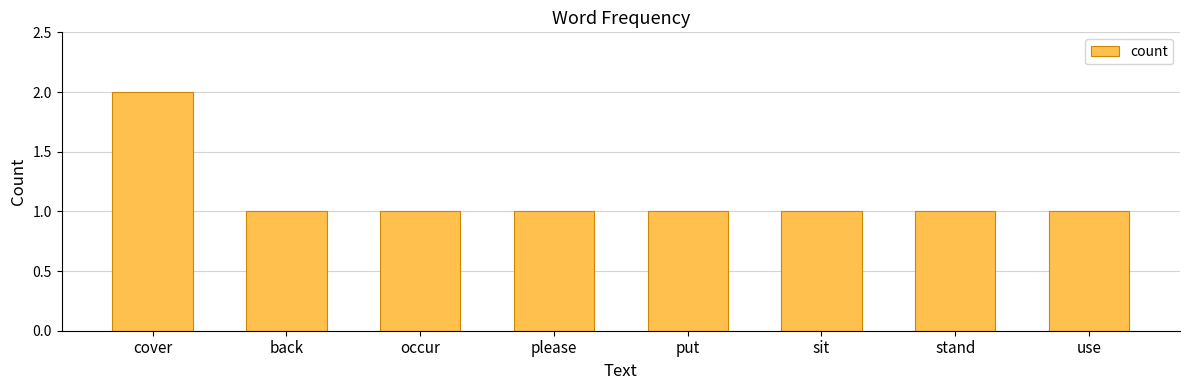

What is the ratio of the value at please to the value at cover?

0.5